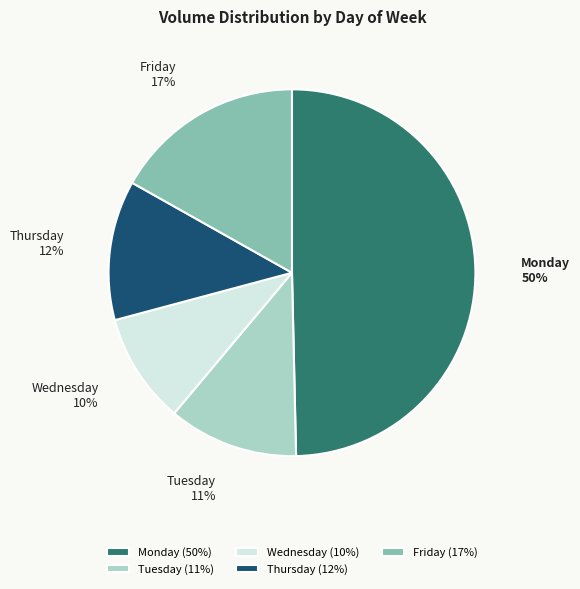

Does Thursday account for over 50% of the chart?

No